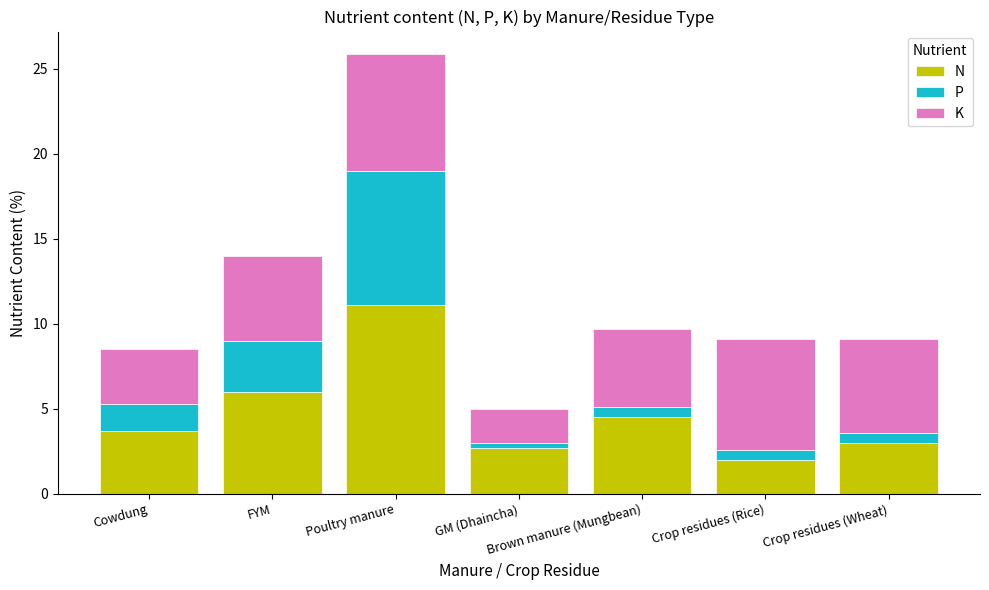

What is the difference between the maximum and minimum values in the N series?

9.1